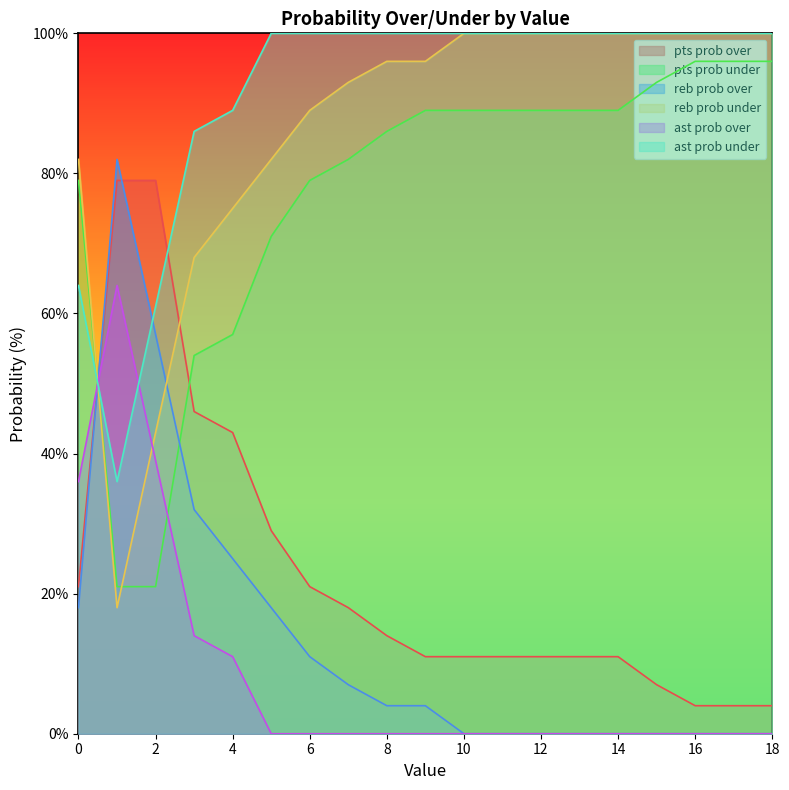

At which category does the chart reach its minimum across all series?

10